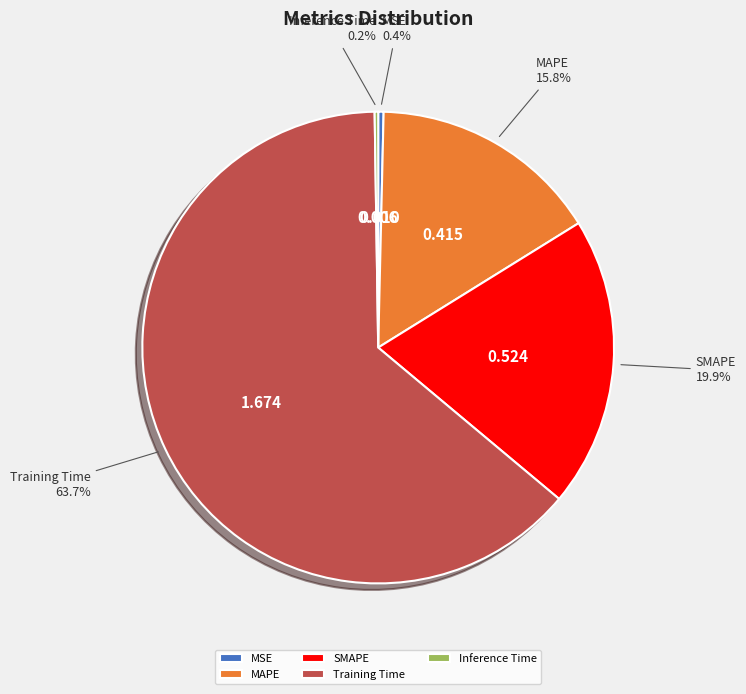

To the nearest percent, what is the combined percentage of MSE and Training Time?

64%